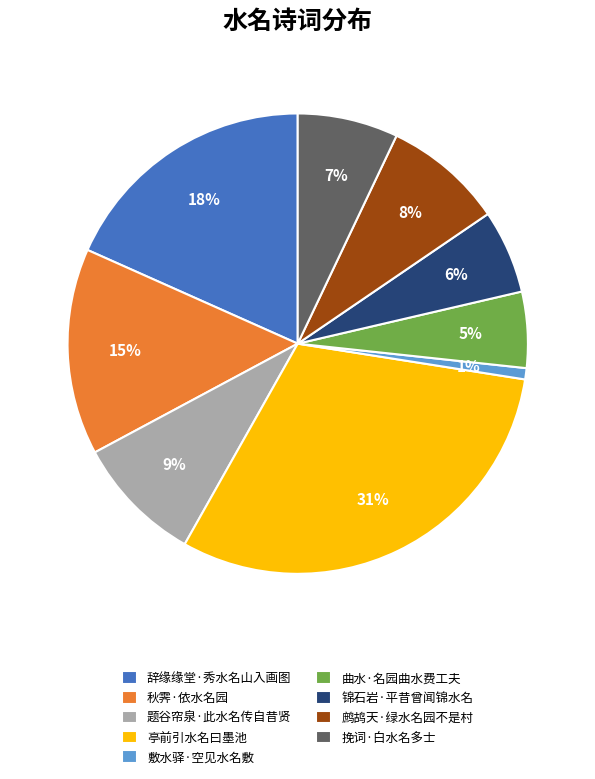

To the nearest percent, what is the average slice percentage?

11%